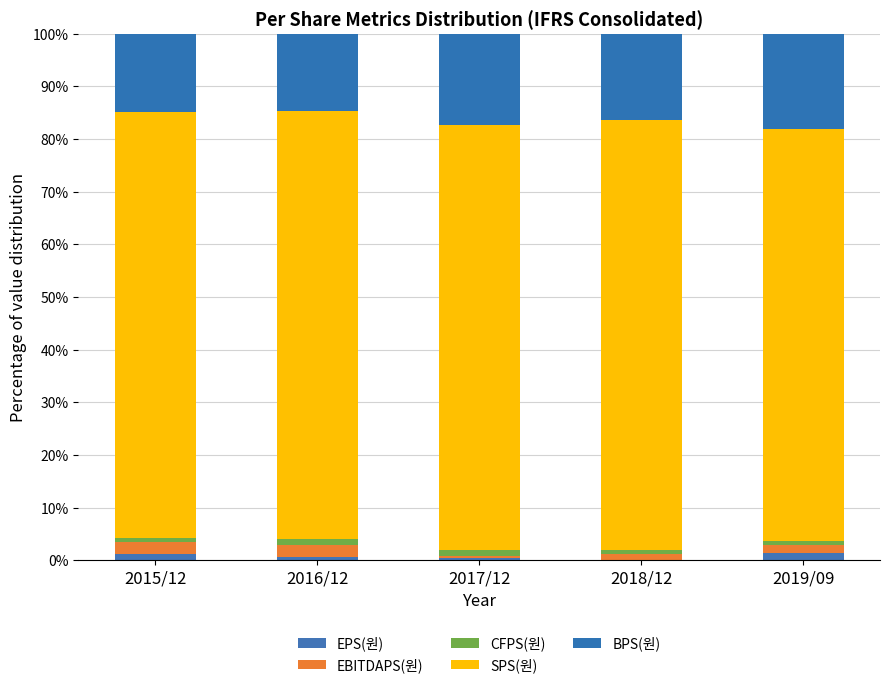

What is the label of the 2nd bar from the left?

2016/12